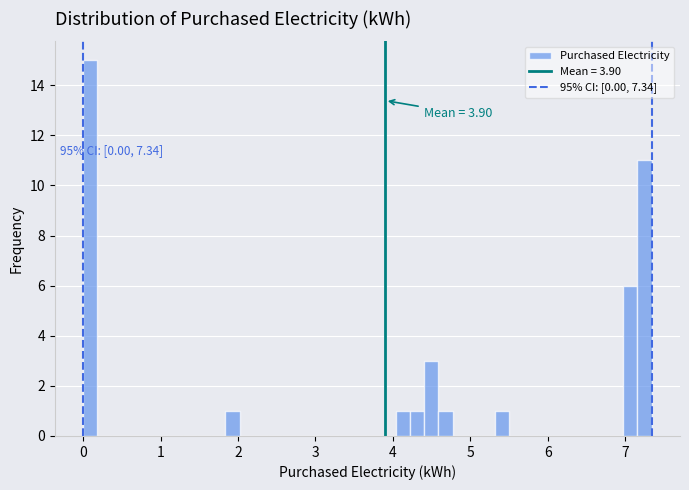

Read against the x-axis, roughly where is the centre of the tallest bar?

0.1